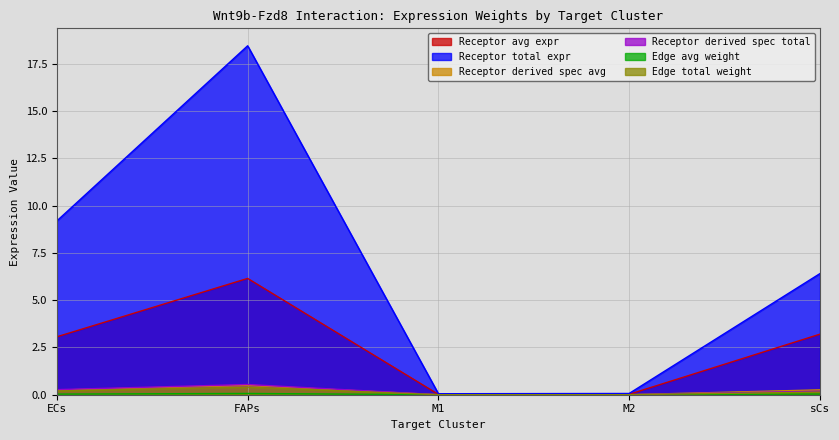

What is the highest value of the Edge average expression weight series?

0.1